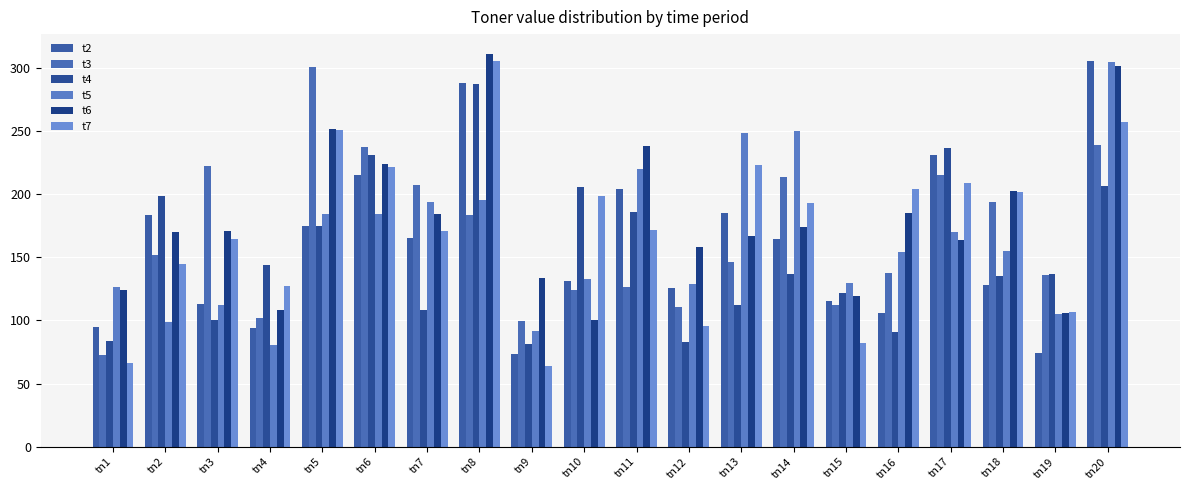

What is the total value across all series at tn1?

568.6